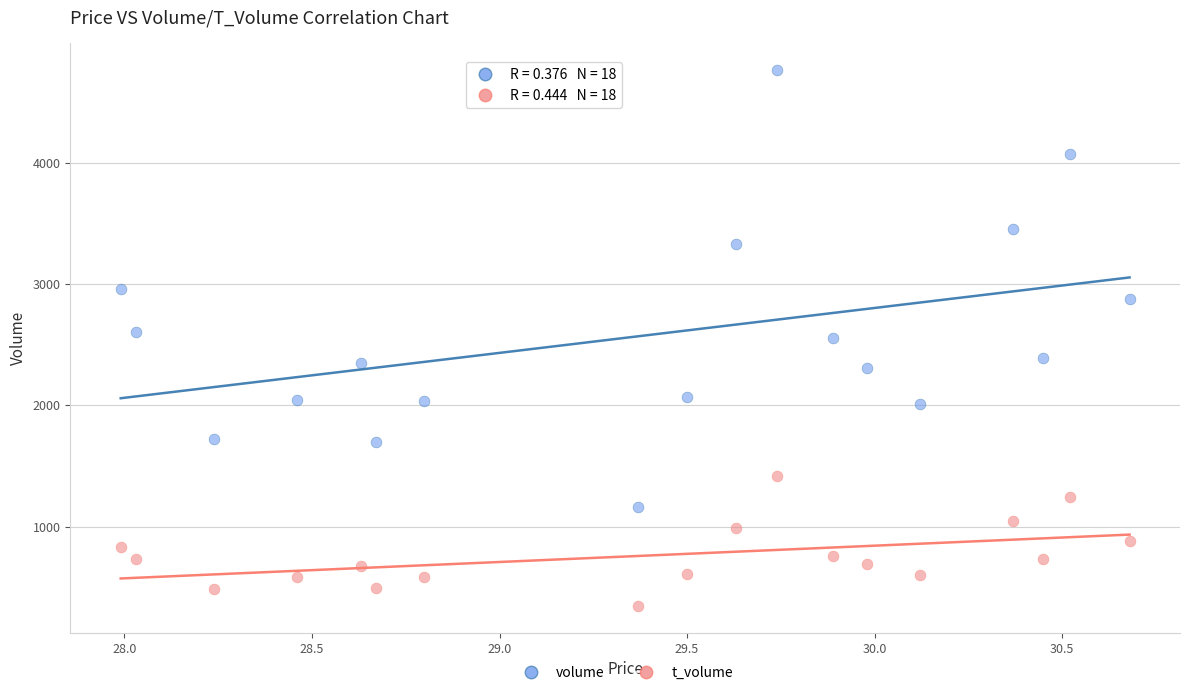

Across all data points, what is the range of Y values (max minus min)?

4418